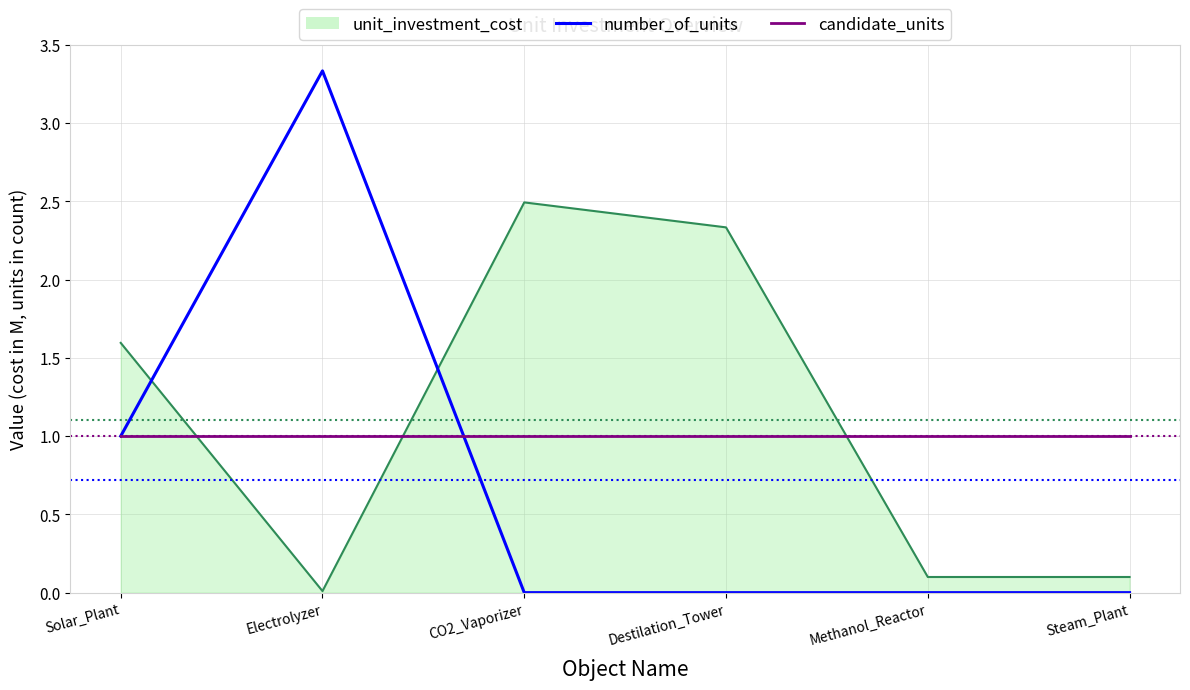

Which series ends up on top after the final intersection of candidate_units and number_of_units?

candidate_units